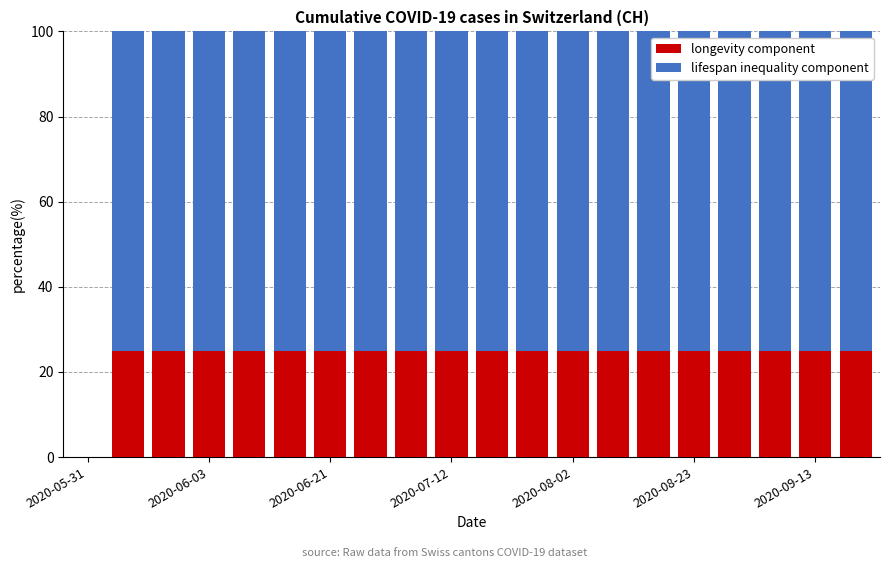

What is the sum of all longevity component values?

475